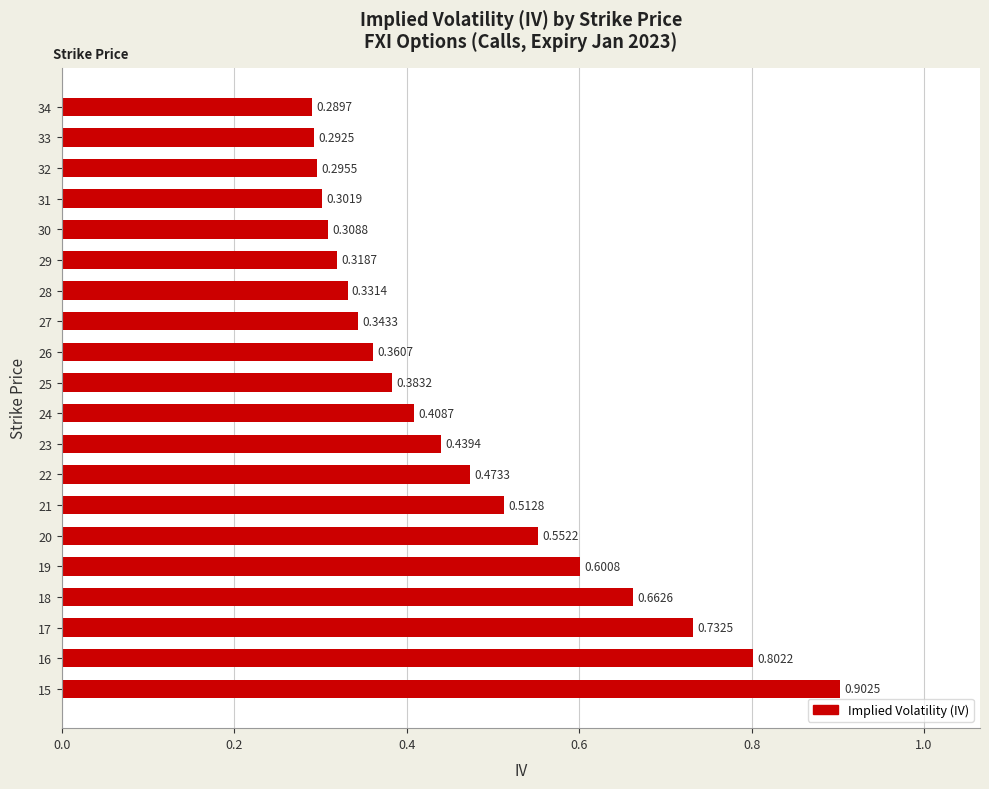

What is the sum of all values?

9.3